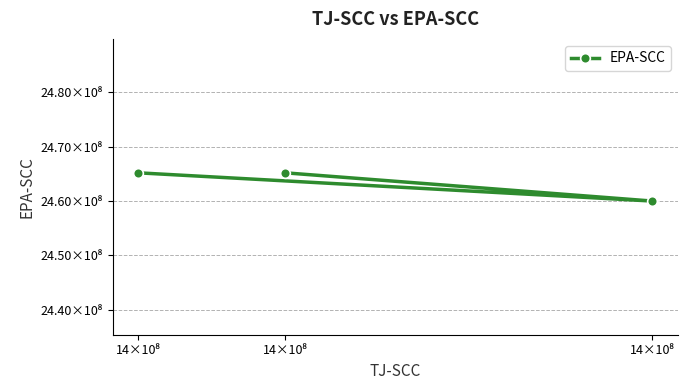

Does the chart display data point markers on the line(s)?

Yes